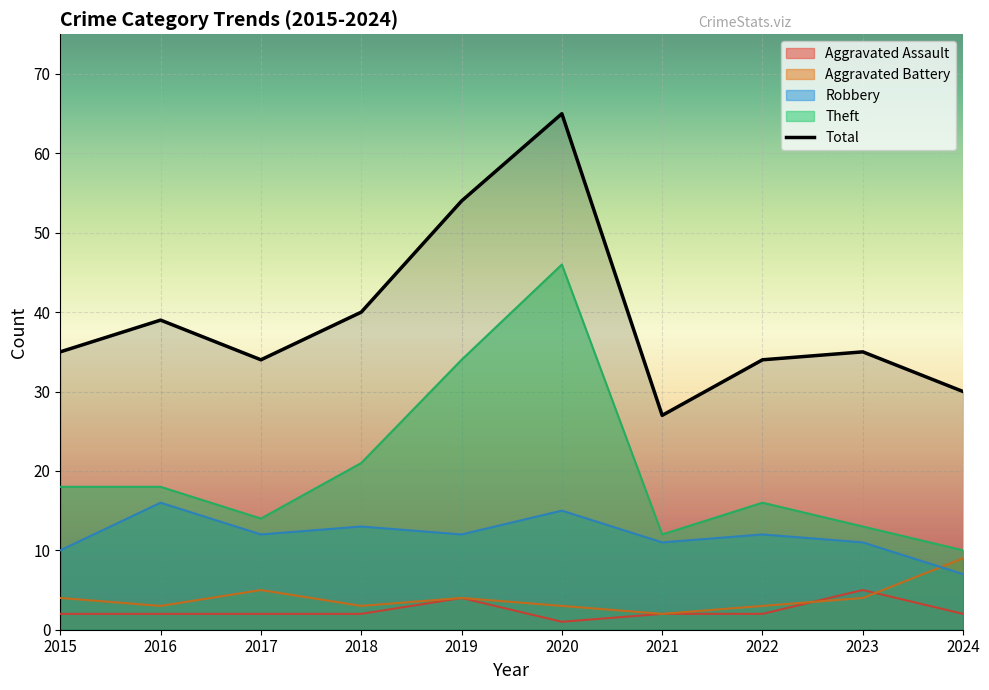

Between 2015 and 2018, which series saw the biggest shift?

Total